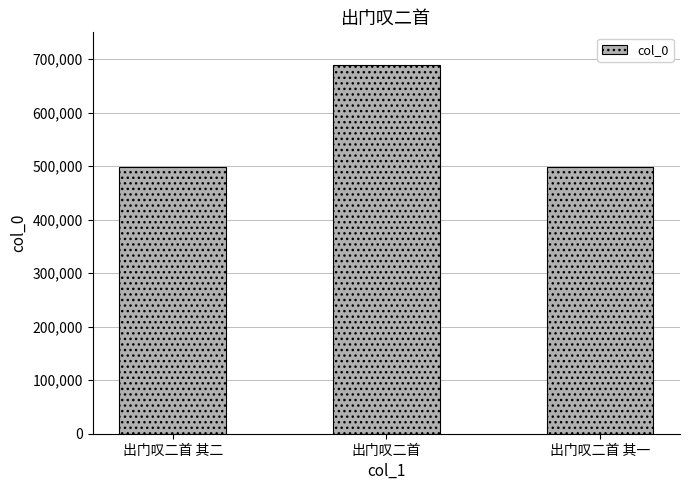

What is the change in value from 出门叹二首 其二 to 出门叹二首?

+192361